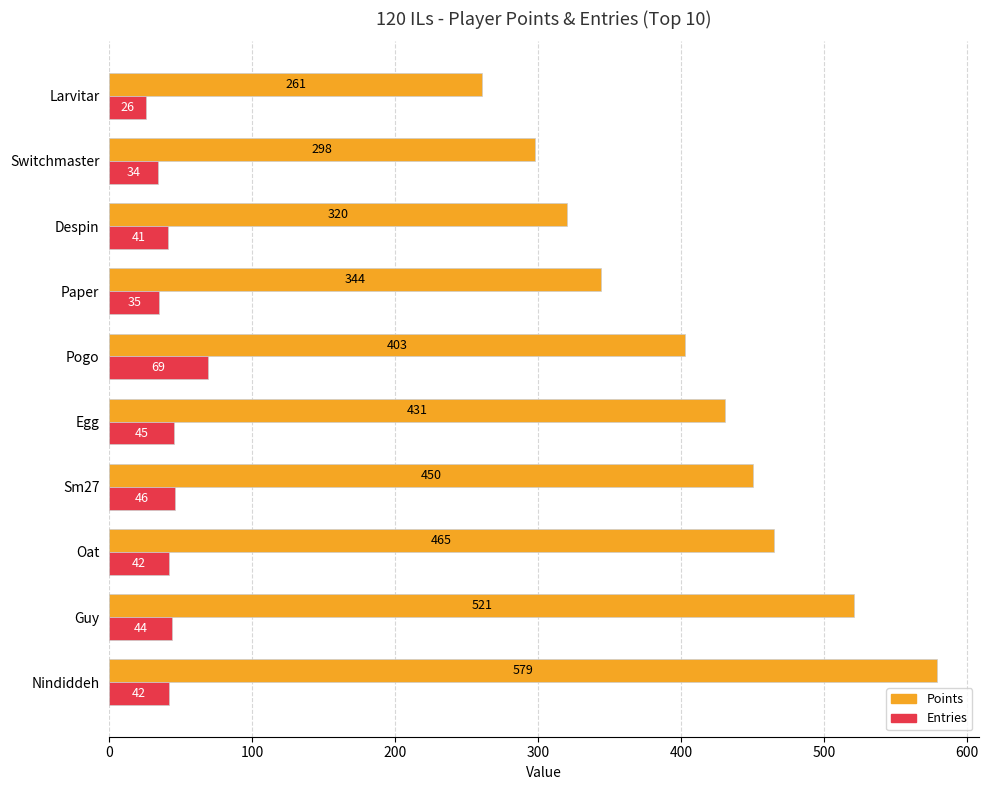

List the series in order of their peak value, highest first.

Points, Entries